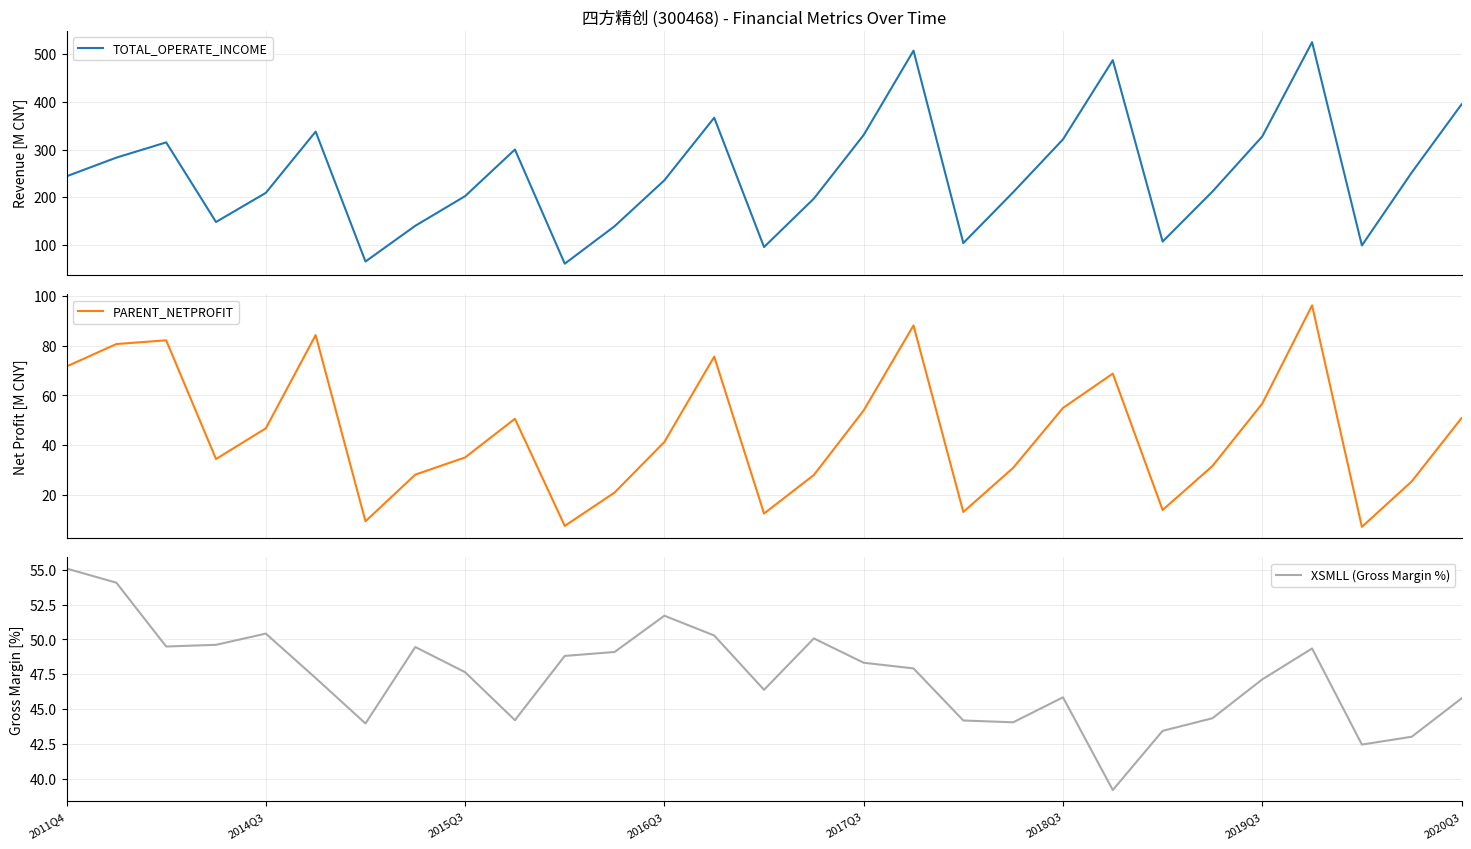

True or false: PARENT_NETPROFIT and XSMLL (Gross Margin %) intersect in this chart.

True